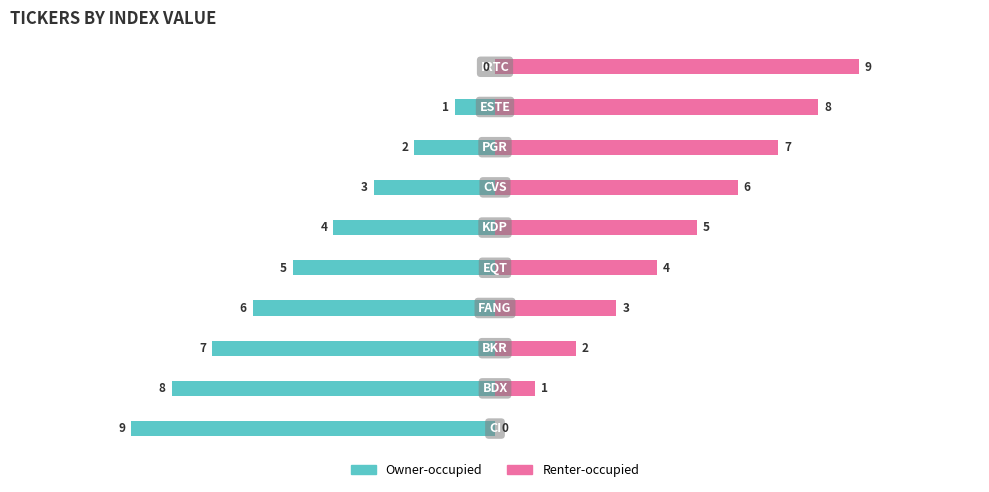

What is the difference between the maximum and second lowest values in the Renter-occupied series?

8